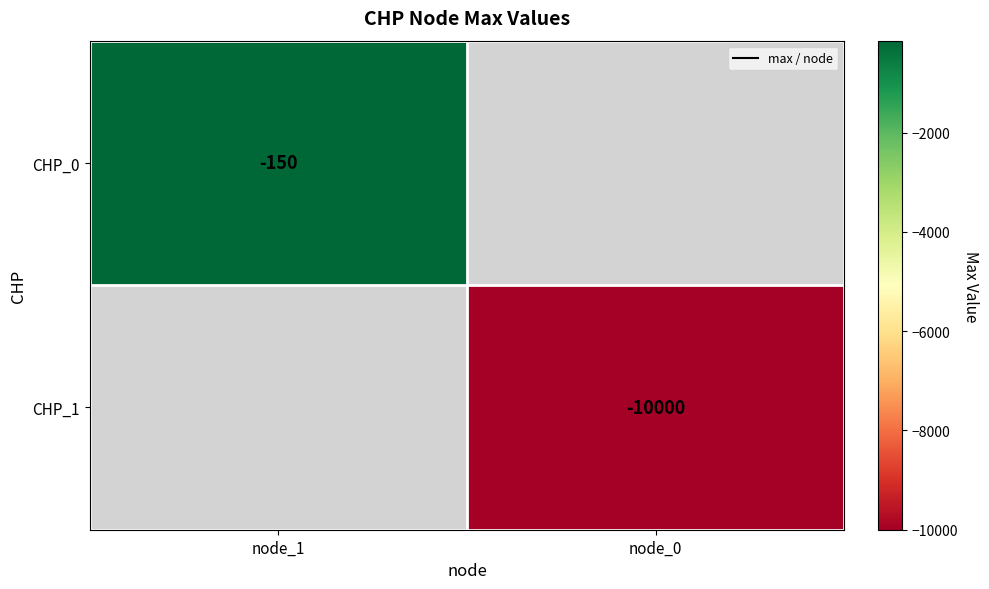

The value of CHP_0 at node_1 is -150. True or false?

True